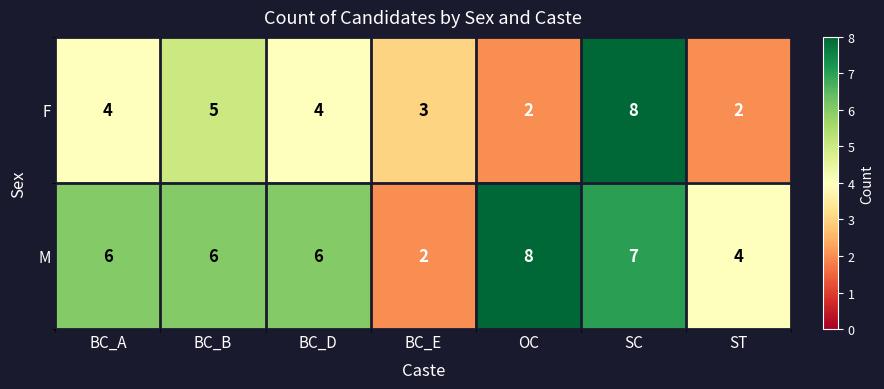

List the series in order of their overall mean, lowest first.

F, M